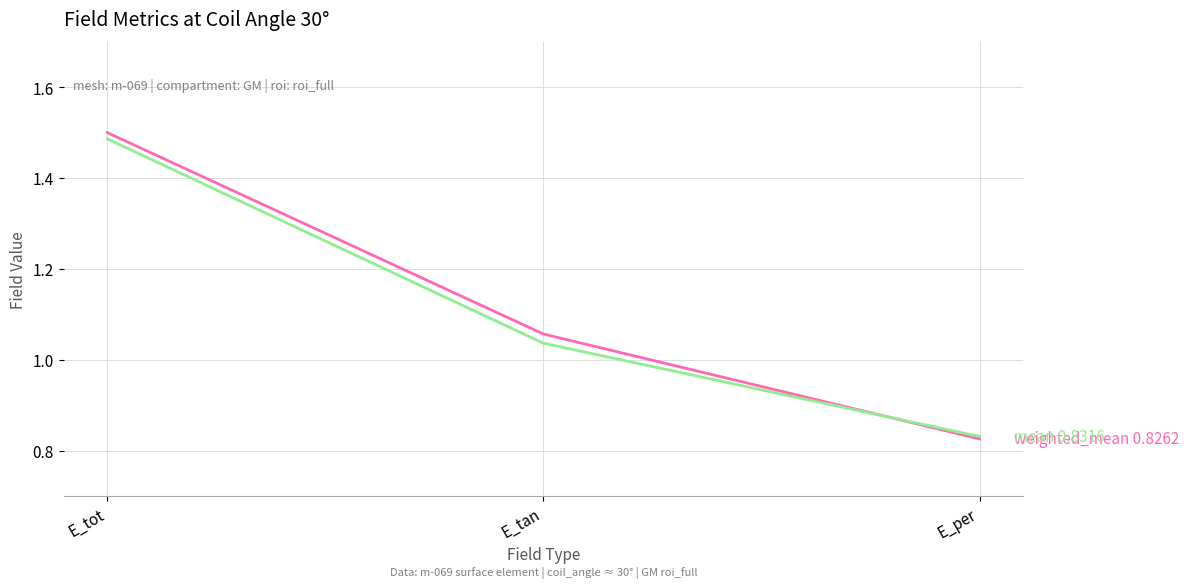

Which label corresponds to the smallest value in the chart?

E_per